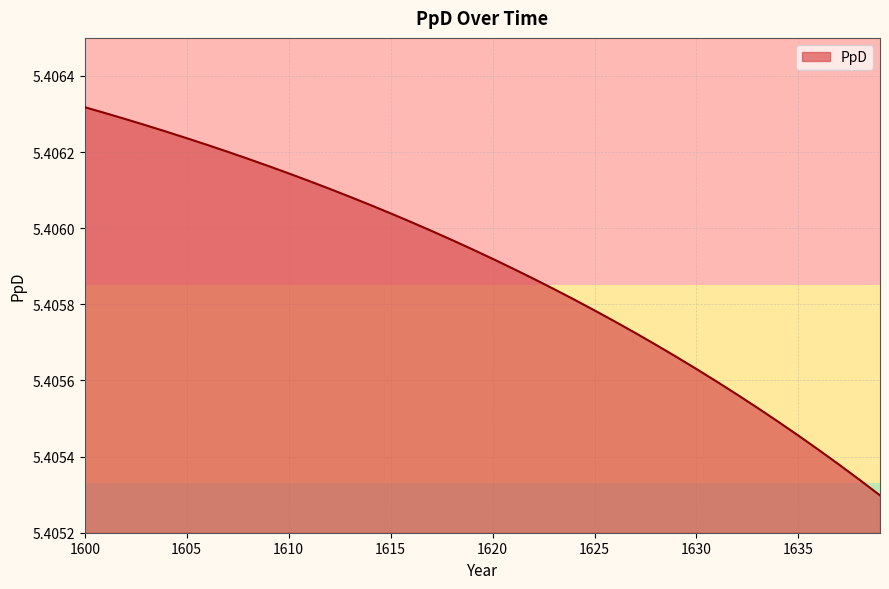

At which category does the chart reach its peak across all series?

1600